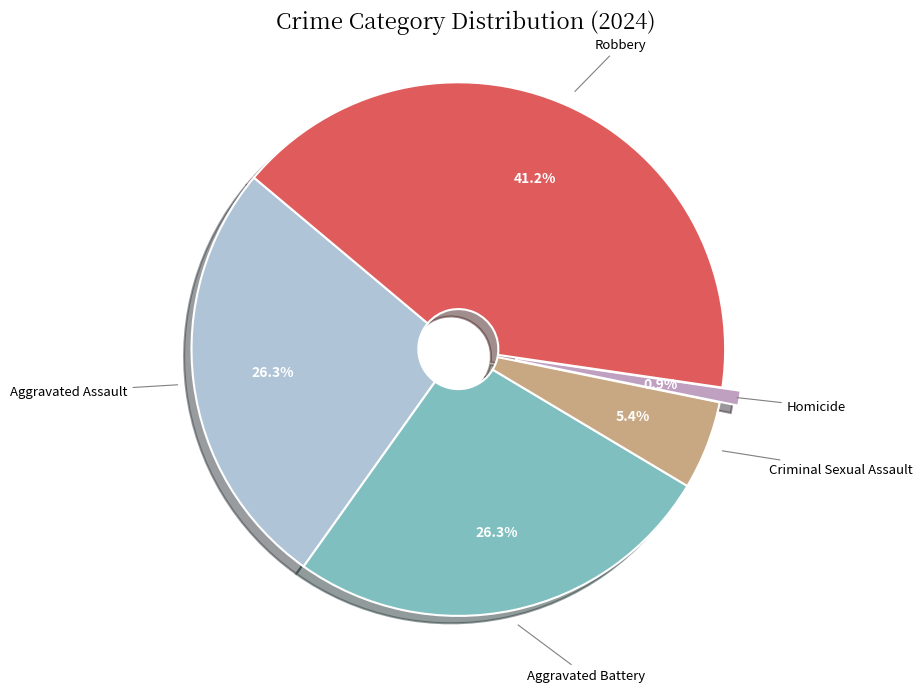

Is the sum of Homicide and Aggravated Assault greater than half?

No